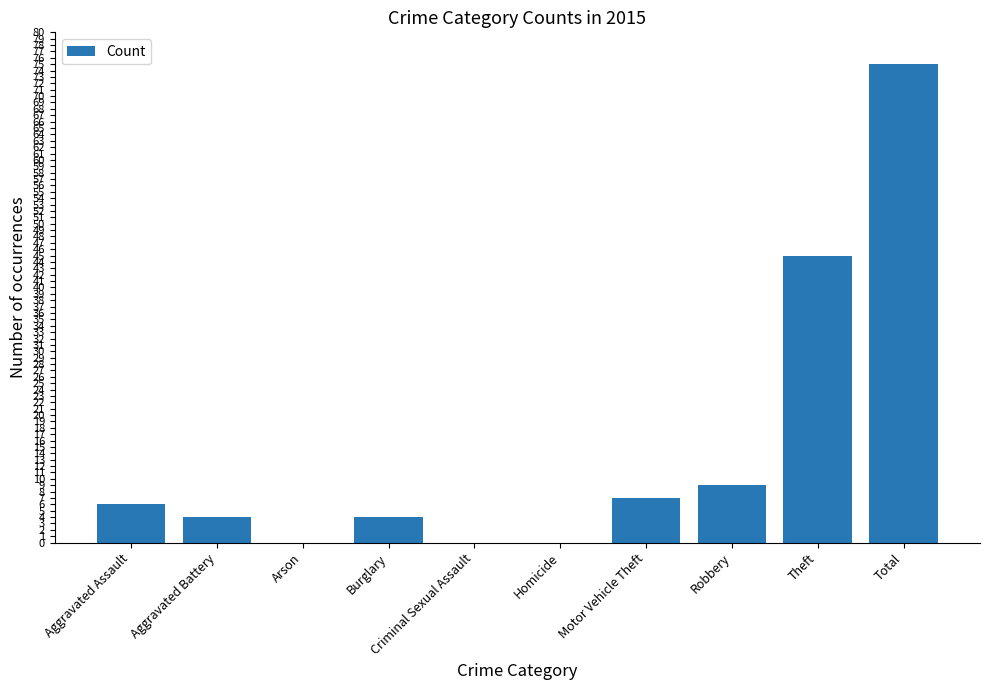

What is the greatest value displayed?

75